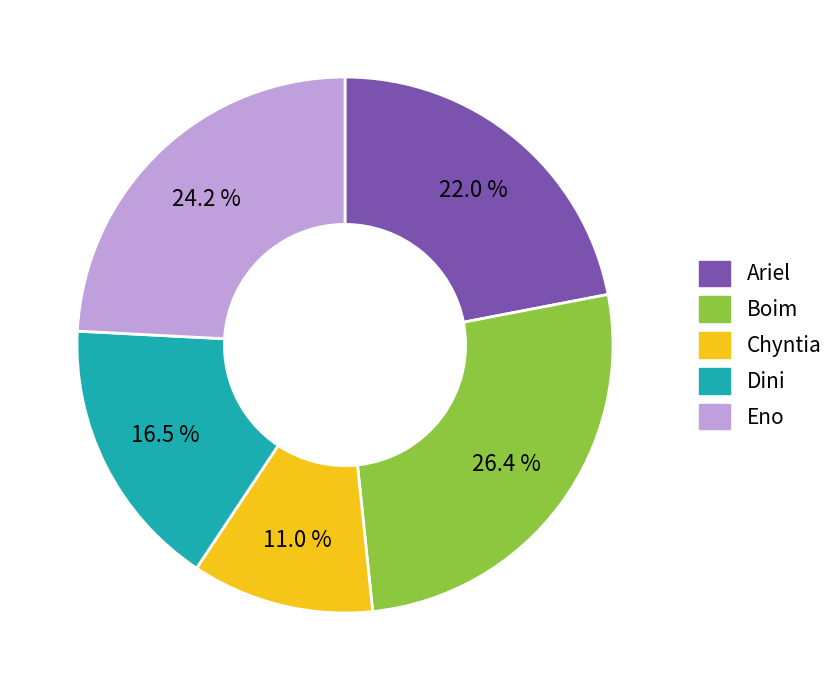

Does Chyntia account for over 50% of the chart?

No